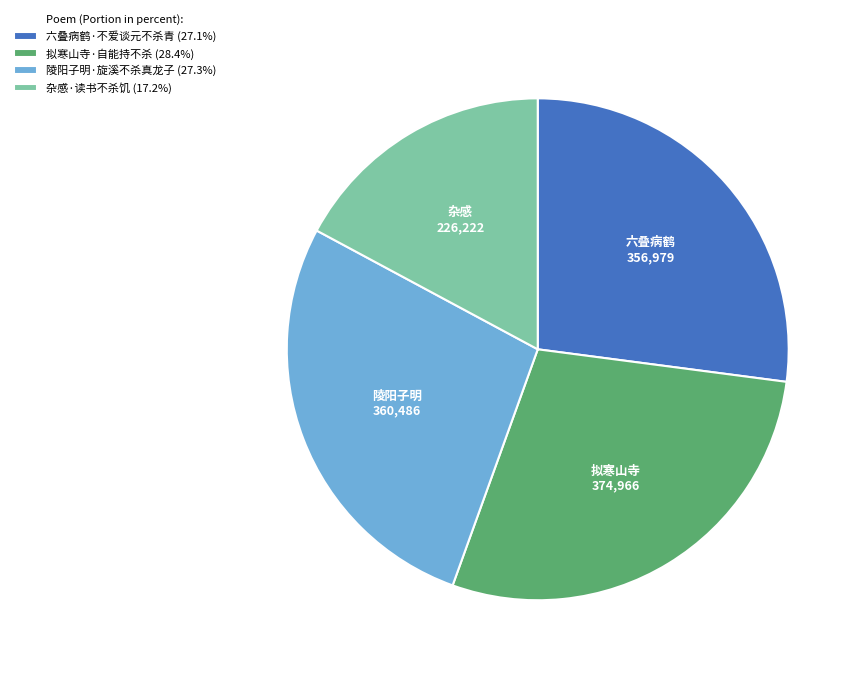

True or false: 杂感·读书不杀饥 accounts for 17% of the total.

True